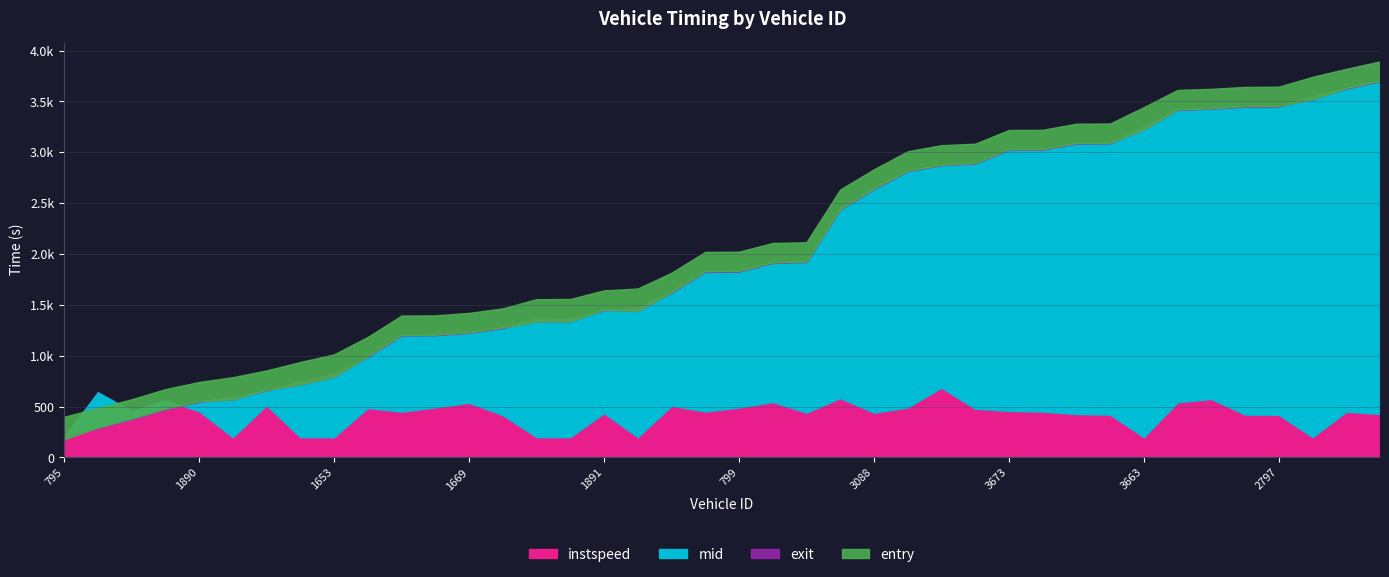

True or false: exit has a value of 2876.7 at 3671.

True